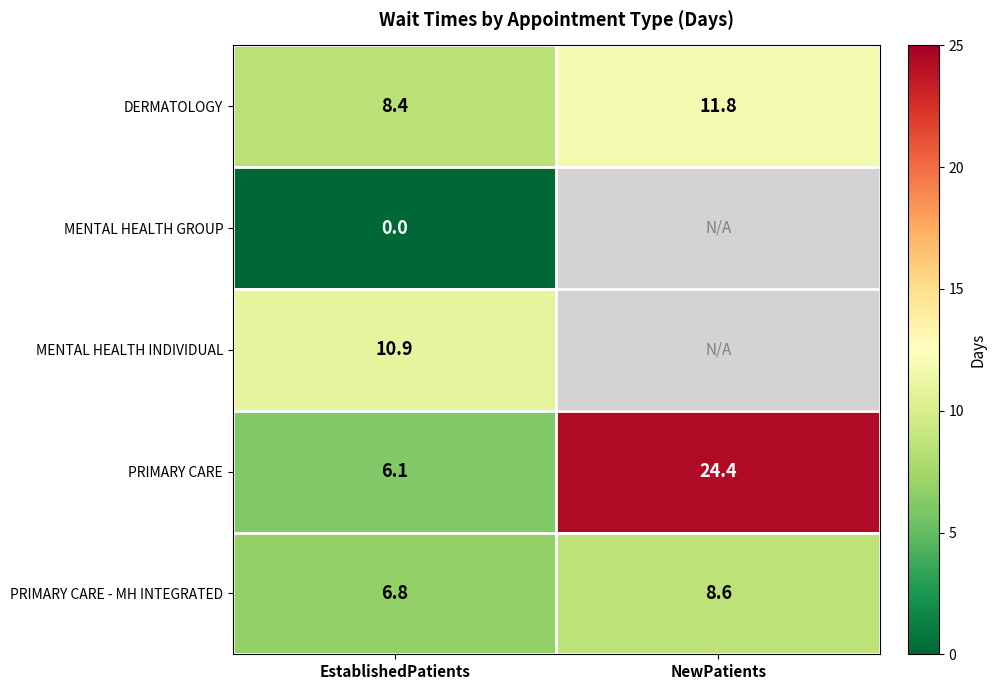

True or false: DERMATOLOGY has a value of 11.8 at NewPatients.

True